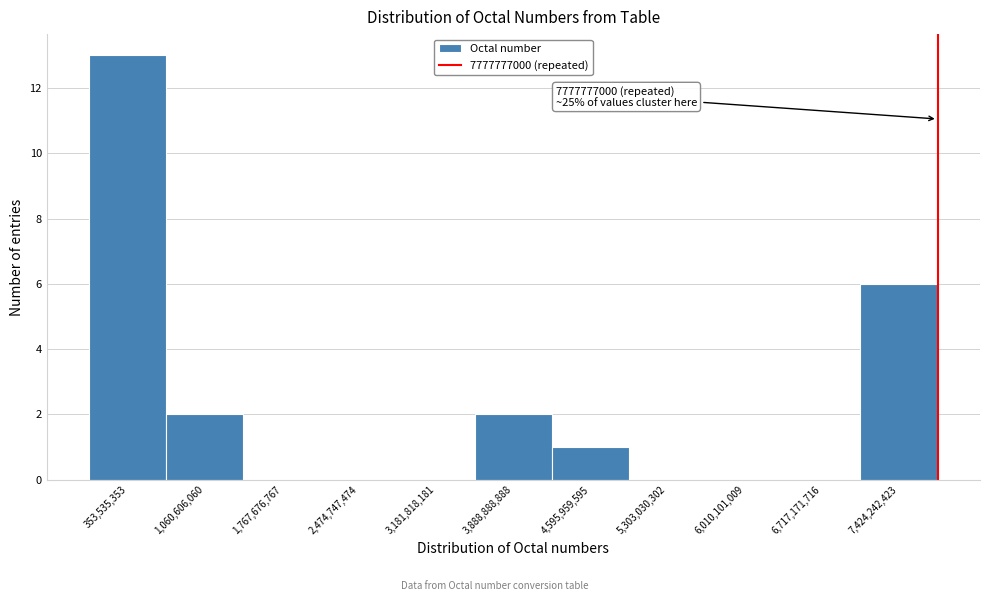

Over which range of the x-axis is the bar tallest?

0 to 700000000